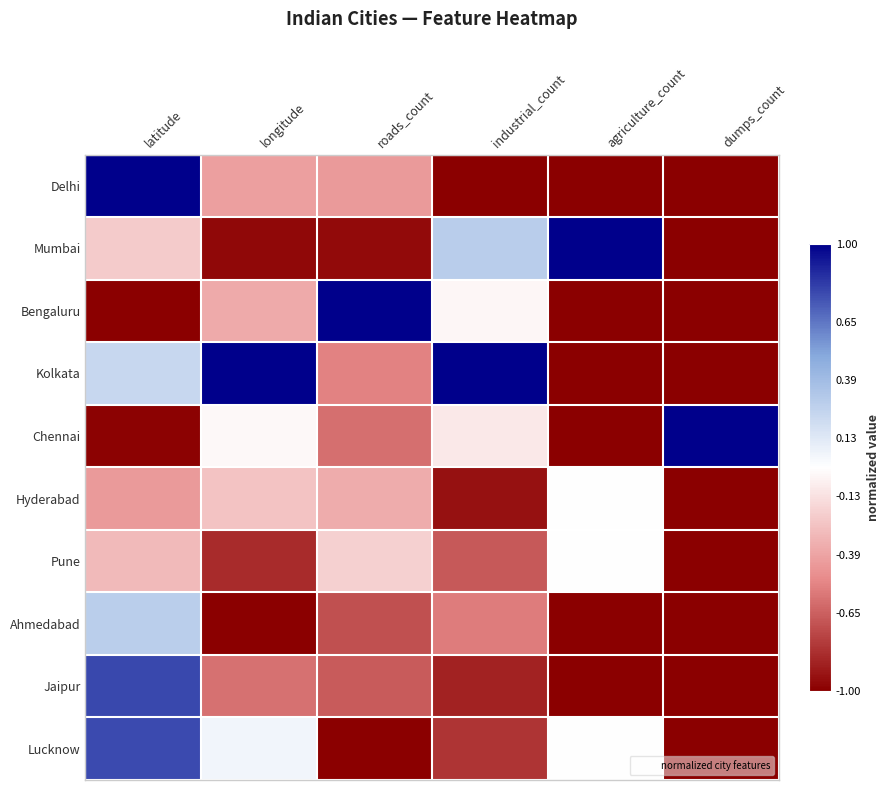

Rank the series at roads_count from highest to lowest value.

Bengaluru, Pune, Hyderabad, Delhi, Kolkata, Chennai, Jaipur, Ahmedabad, Mumbai, Lucknow